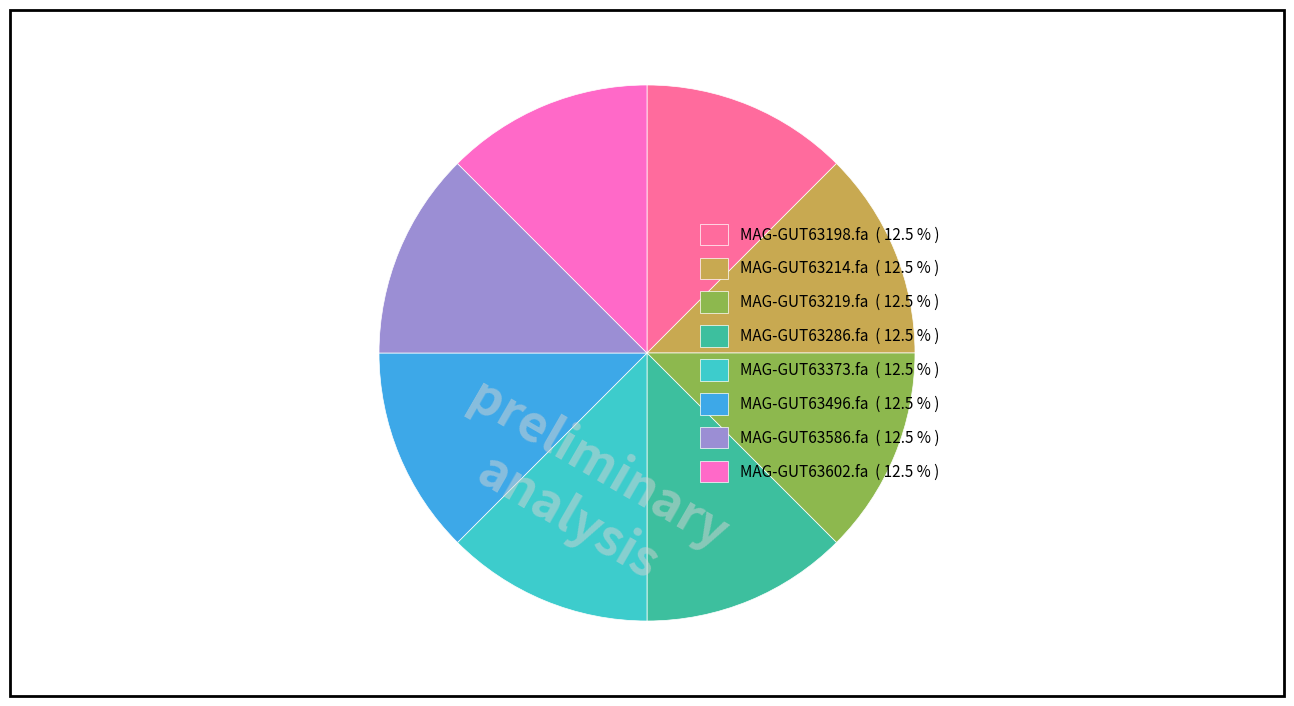

The MAG-GUT63602.fa slice represents 13% of the pie. True or false?

True